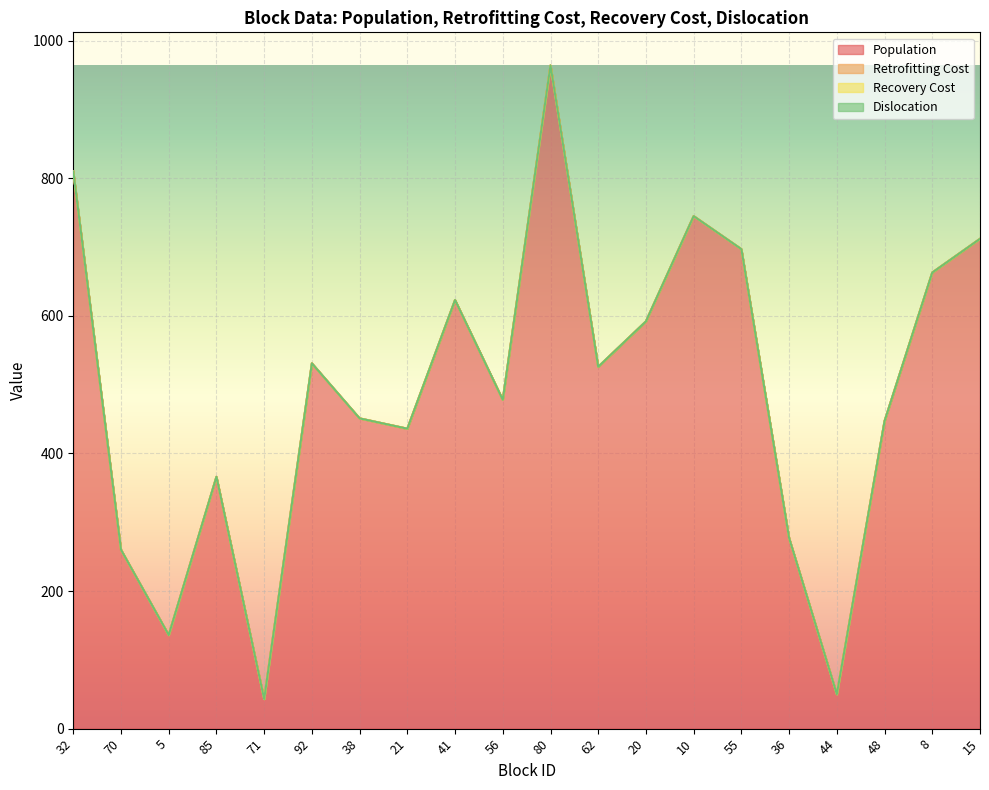

Reading left to right, what are all the values shown in this chart?

Population: 32=810	70=260	5=136	85=366	71=43	92=531	38=451	21=436	41=623	56=478	80=964	62=526	20=592	10=745	55=697	36=277	44=50	48=447	8=663	15=712
Retrofitting Cost: 32=0	70=0	5=0	85=0	71=0	92=0	38=0	21=0	41=0	56=0	80=0	62=0	20=0	10=0	55=0	36=0	44=0	48=0	8=0	15=0
Recovery Cost: 32=0	70=0	5=0	85=0	71=0	92=0	38=0	21=0	41=0	56=0	80=0	62=0	20=0	10=0	55=0	36=0	44=0	48=0	8=0	15=0
Dislocation: 32=0	70=0	5=0	85=0	71=0	92=0	38=0	21=0	41=0	56=0	80=0	62=0	20=0	10=0	55=0	36=0	44=0	48=0	8=0	15=0